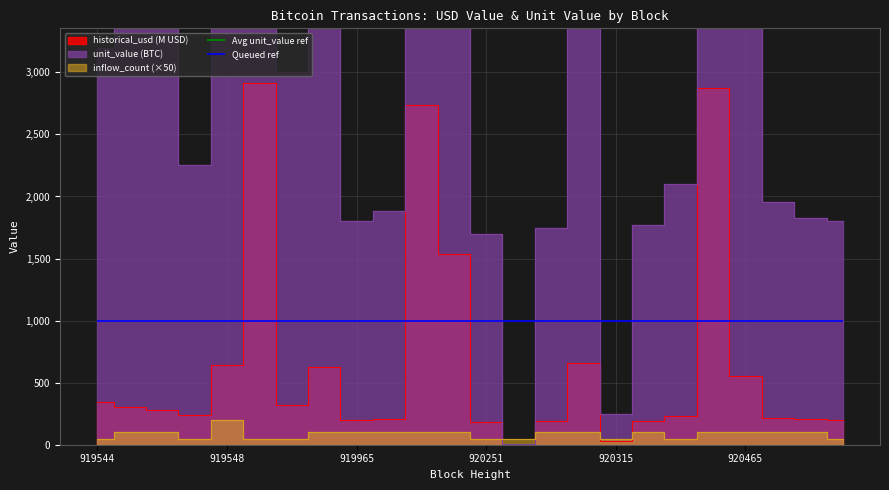

At which category does unit_value reach its first local peak?

919545